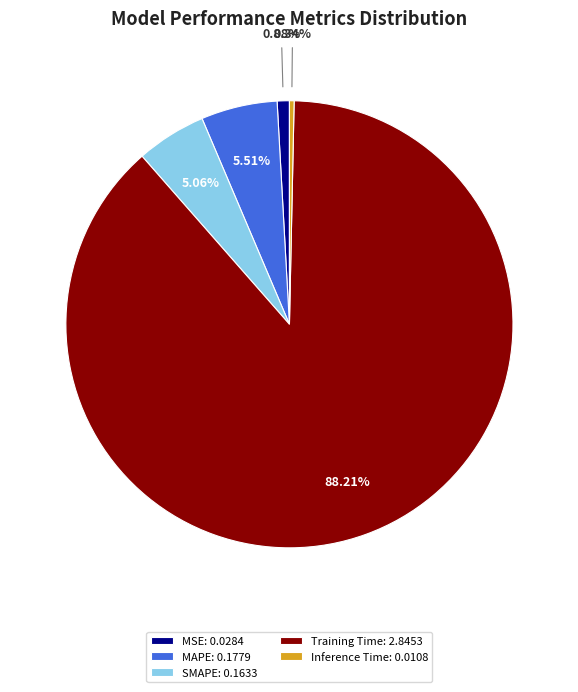

What percentage do MSE and Training Time together represent?

89.1%